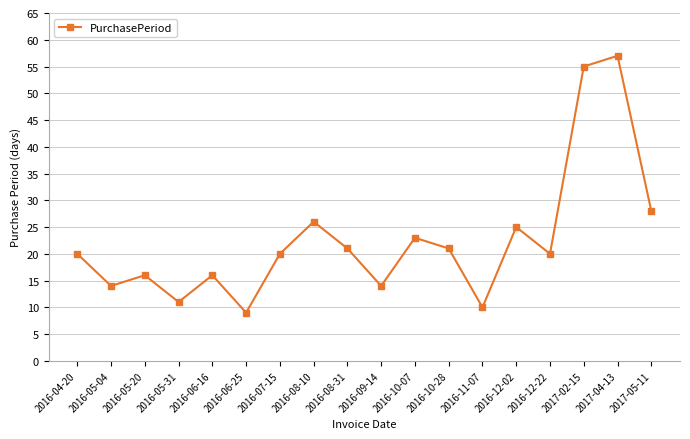

The chart shows a value of 57 at 2017-04-13. True or false?

True